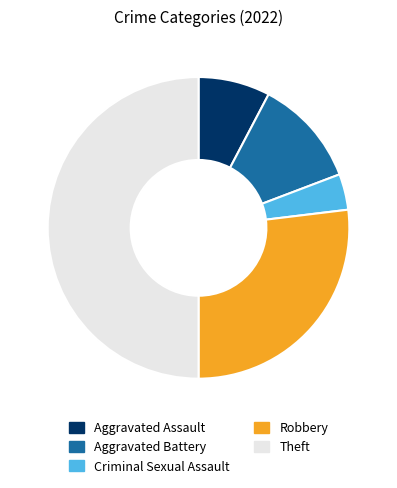

Do Criminal Sexual Assault and Aggravated Assault together represent more than half of the pie?

No